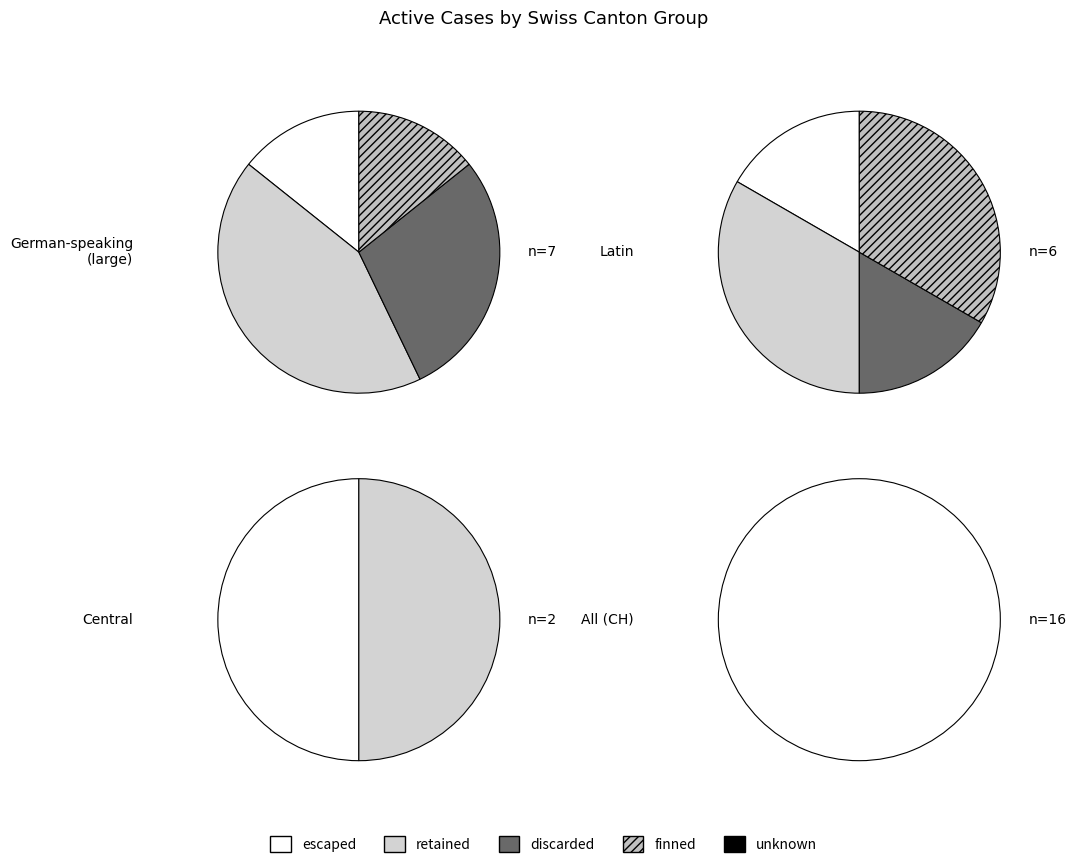

Is there any slice that represents more than half of the pie?

No